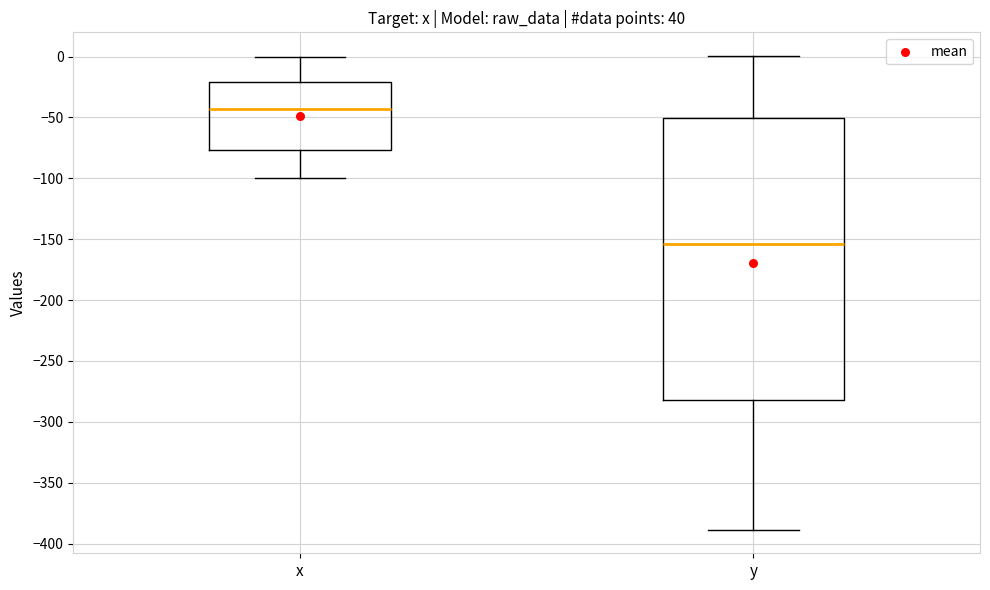

Reading left to right, read every box against the y-axis: the position of its median line, the range the box covers, and the ends of its whiskers. The values are not printed on the chart, so give them approximately, as read against the axis.

x: median -45, box -75 to -20, whiskers -100 to 0
y: median -155, box -280 to -50, whiskers -390 to 0